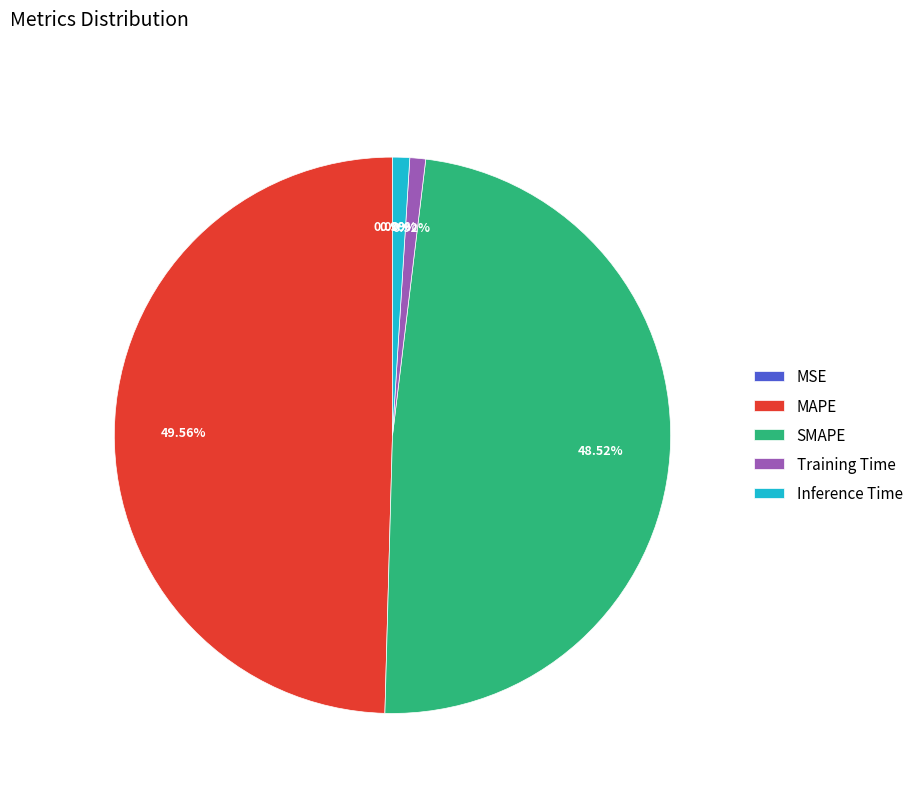

Approximately how many times larger is the value at SMAPE compared to MAPE?

1.0